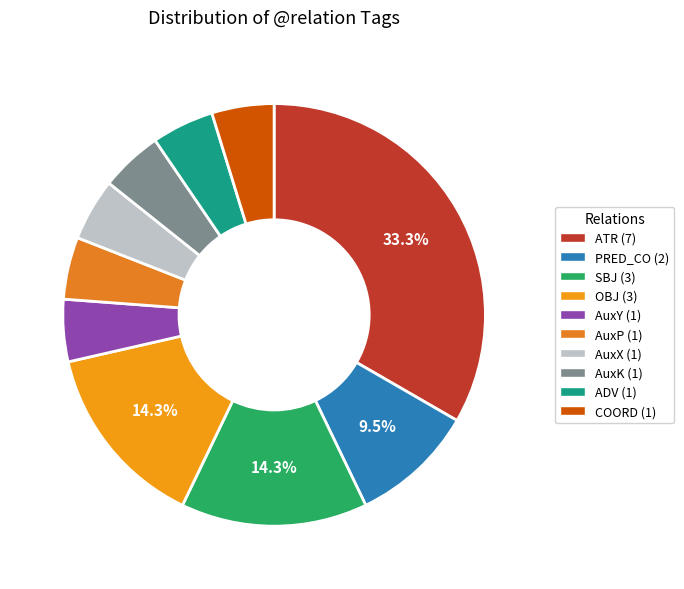

The AuxY slice represents 5% of the pie. True or false?

True